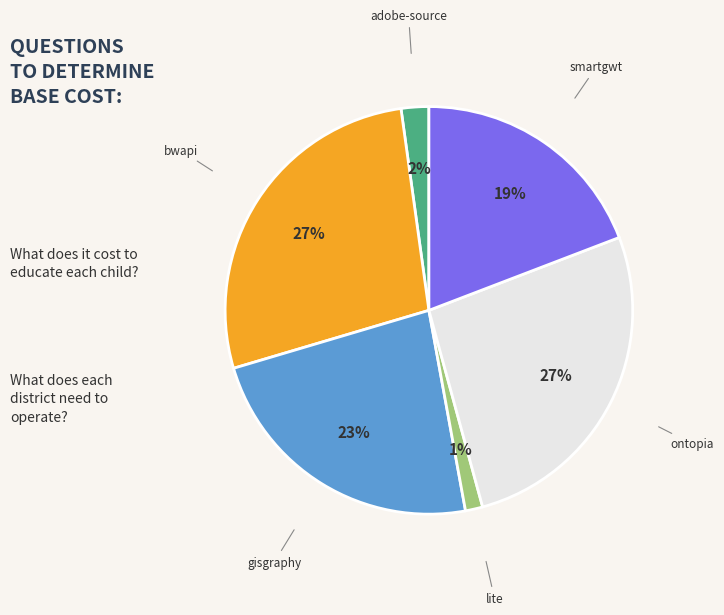

Does any single category account for the majority?

No